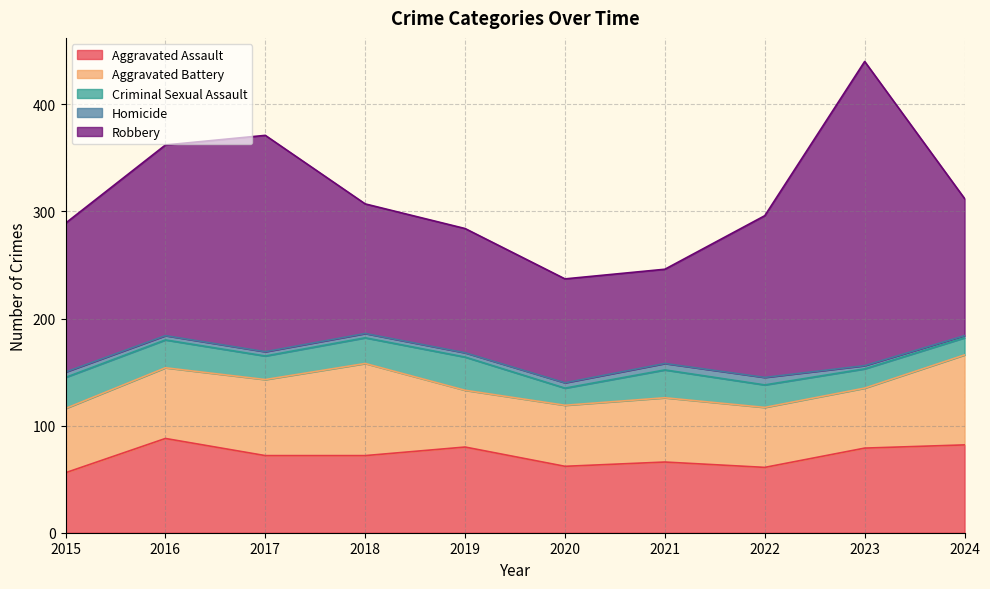

True or false: Aggravated Assault and Criminal Sexual Assault intersect in this chart.

False